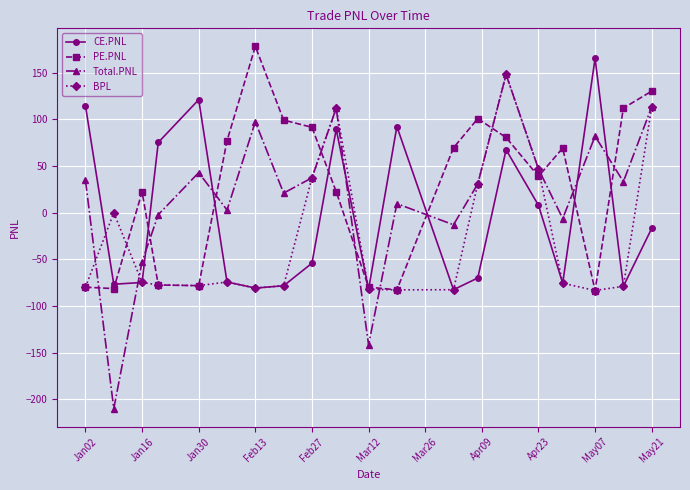

At how many categories does at least one series exceed 53?

16